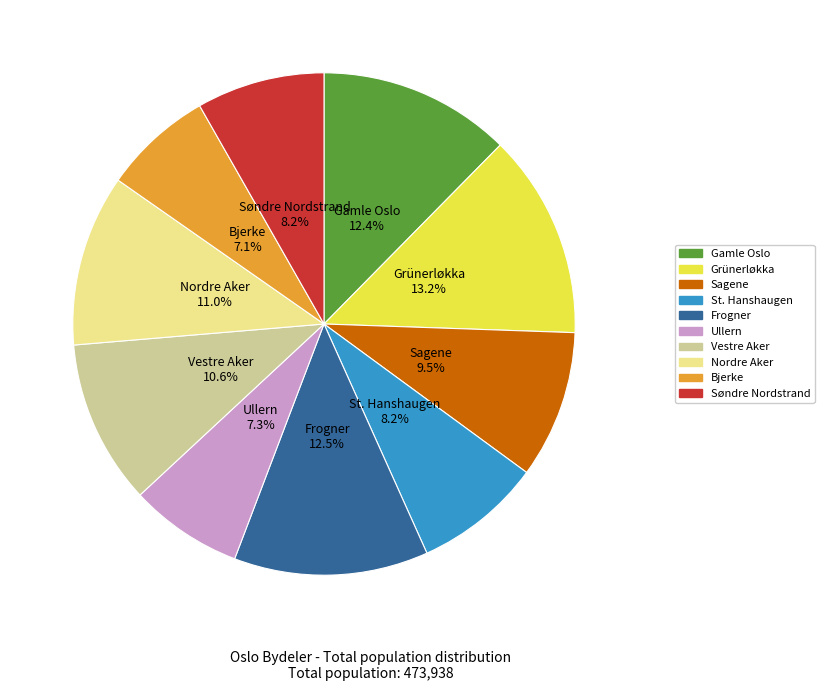

What percentage is the Vestre Aker slice, to the nearest percent?

11%